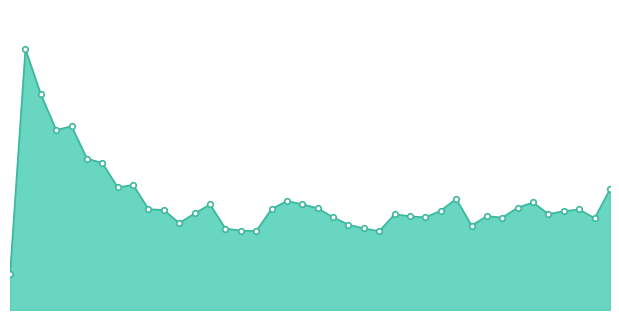

True or false: there are more than 1 points higher than both neighbors.

True